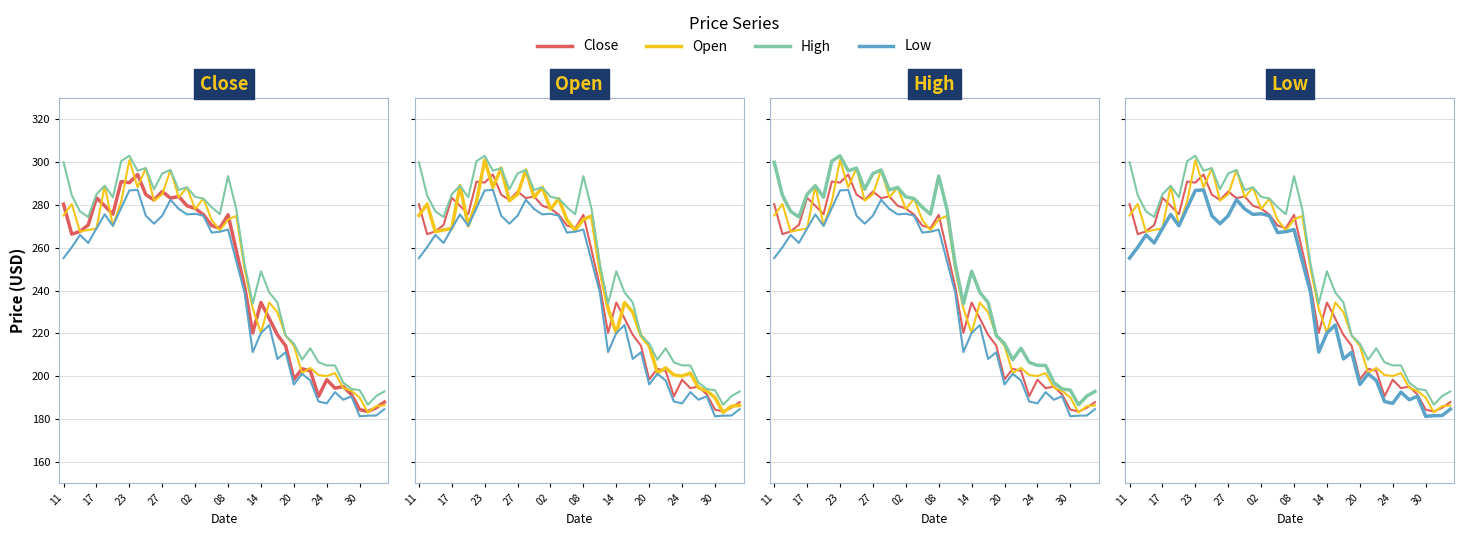

Reading left to right, extract all data points from this chart.

Close: 280.4	266.4	267.6	270.6	283.4	279.6	275.7	290.9	290.4	294.2	284.9	282.4	286.3	283.2	284.0	279.6	278.4	275.5	270.4	269.1	275.4	258.8	241.9	220.2	234.4	226.9	219.3	214.2	198.4	203.4	202.4	190.6	198.3	194.3	195.1	191.4	184.3	183.4	185.2	187.8
Open: 275.1	280.4	267.5	268.4	269.0	289.0	270.2	281.5	301.0	288.2	297.2	282.0	285.0	296.4	283.6	288.2	278.1	283.0	273.0	268.1	273.2	274.9	250.1	231.6	220.2	234.4	229.9	218.9	214.2	201.4	203.8	200.5	200.0	201.4	194.5	193.1	190.0	183.0	185.9	186.3
High: 300.0	284.5	277.0	274.4	285.0	289.0	283.6	300.5	303.0	296.0	297.2	287.4	294.8	296.4	287.0	288.2	283.8	283.0	278.9	275.7	293.5	278.1	252.4	233.8	249.0	239.2	234.4	218.9	215.2	207.7	213.0	206.4	205.0	205.0	196.9	194.0	193.4	186.6	190.7	192.8
Low: 255.2	260.2	266.0	262.2	269.0	275.6	270.2	278.6	286.8	287.1	275.0	271.2	275.0	282.4	278.1	275.6	275.9	275.0	267.1	267.5	268.5	253.8	239.2	211.2	220.2	223.8	208.0	211.2	196.1	201.1	197.9	188.1	187.2	192.5	188.9	190.6	181.2	181.5	181.6	184.6